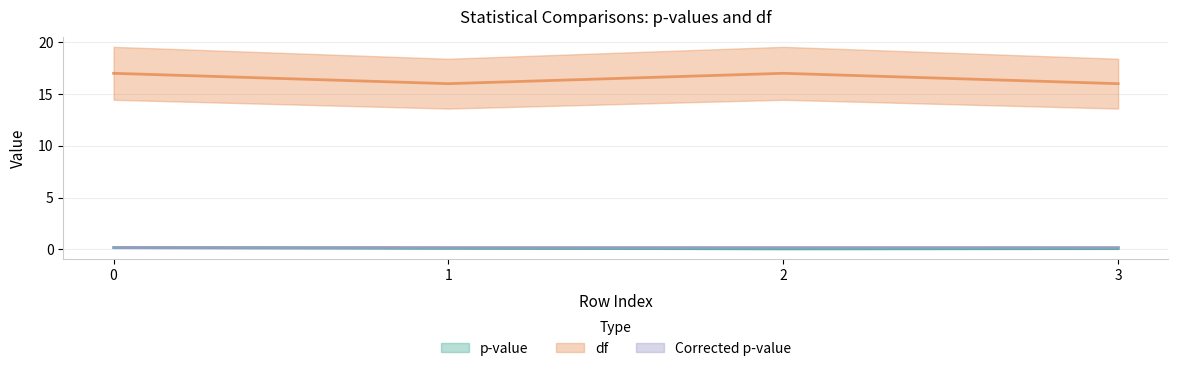

What is the greatest value displayed?

17.0